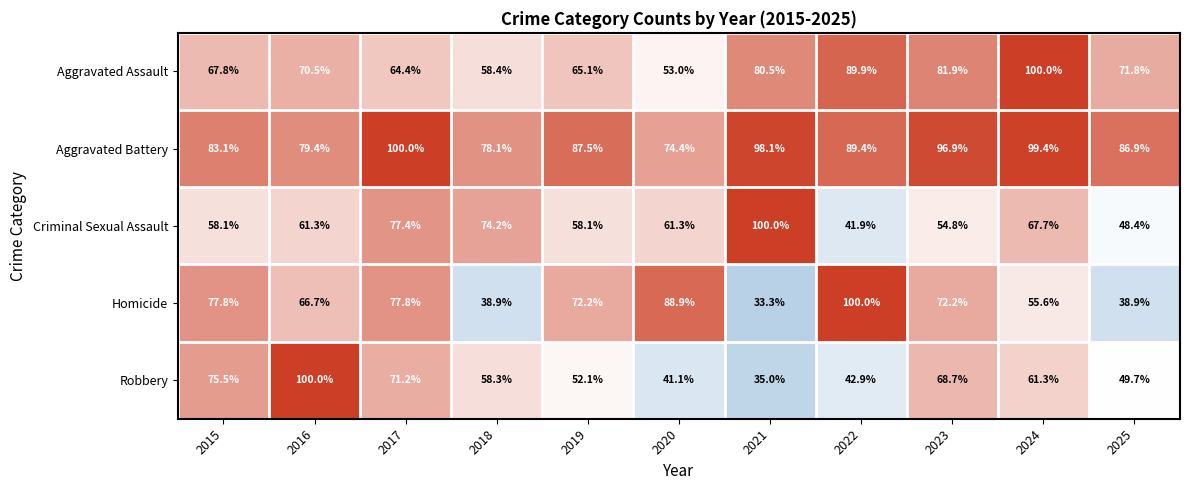

Which series has the largest range (max minus min)?

Homicide